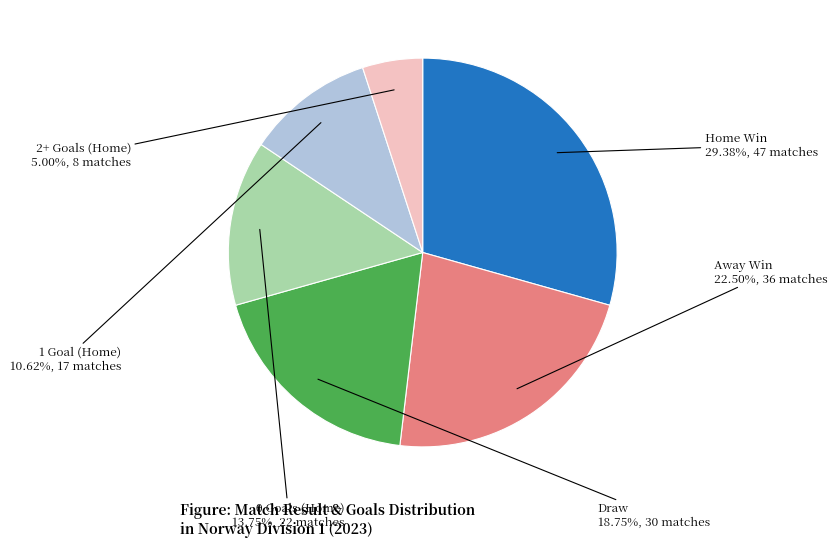

Is the sum of 0 Goals (Home) and Draw greater than half?

No